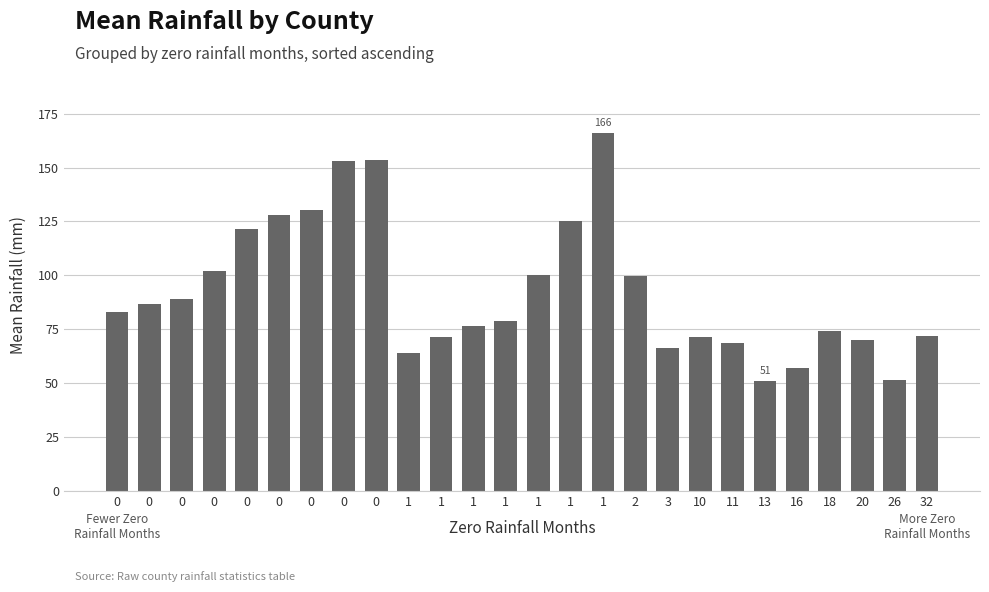

Are the bars grouped side by side (vs. stacked)?

No